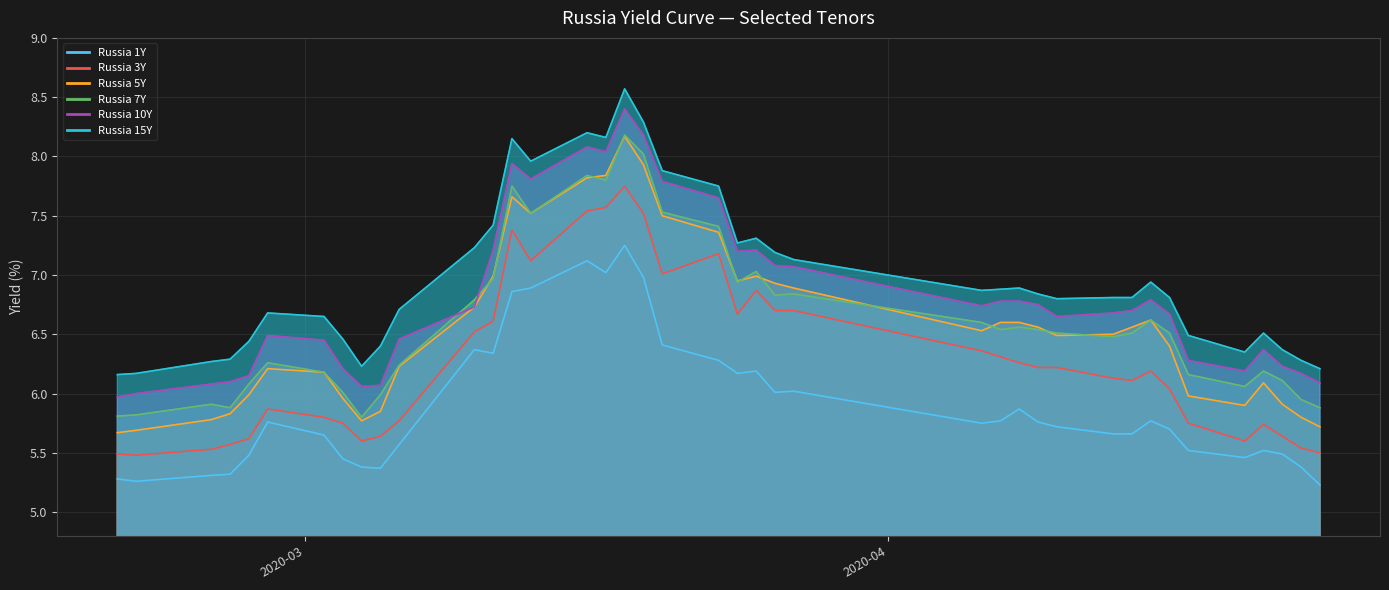

At which category does Russia 3Y reach its first local valley?

2020-02-21